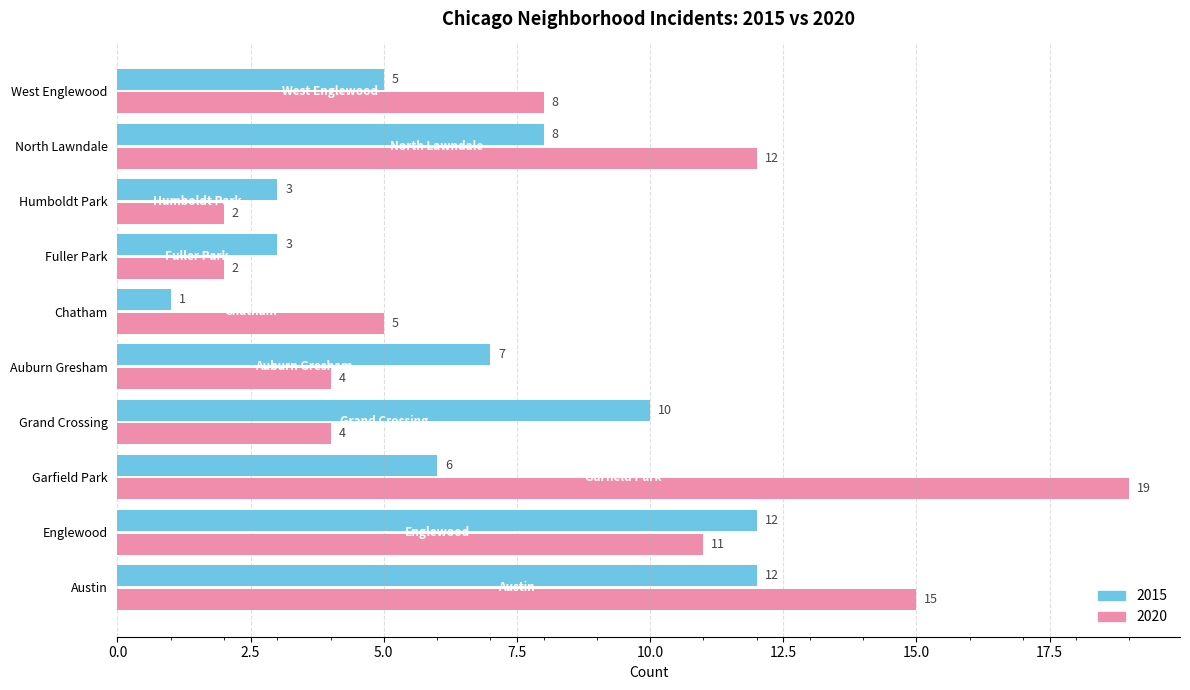

The value of 2020 at Grand Crossing is 7. True or false?

False